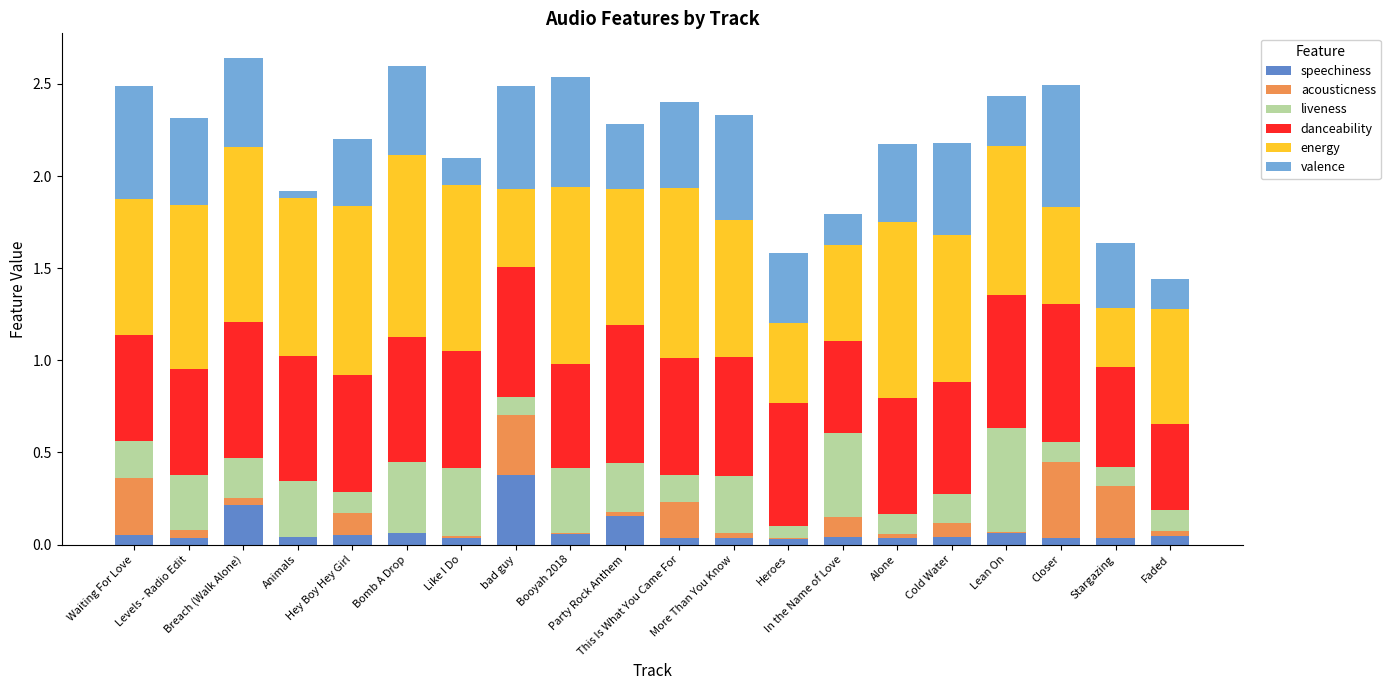

True or false: energy has a value of 0.7 at More Than You Know.

True